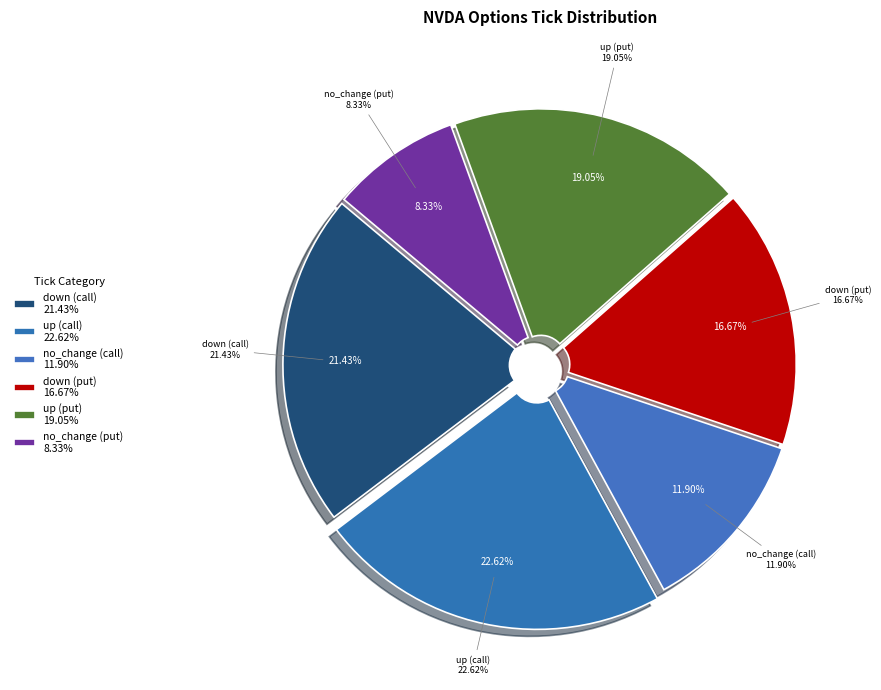

What is the change in value from up to no_change?

-0.1